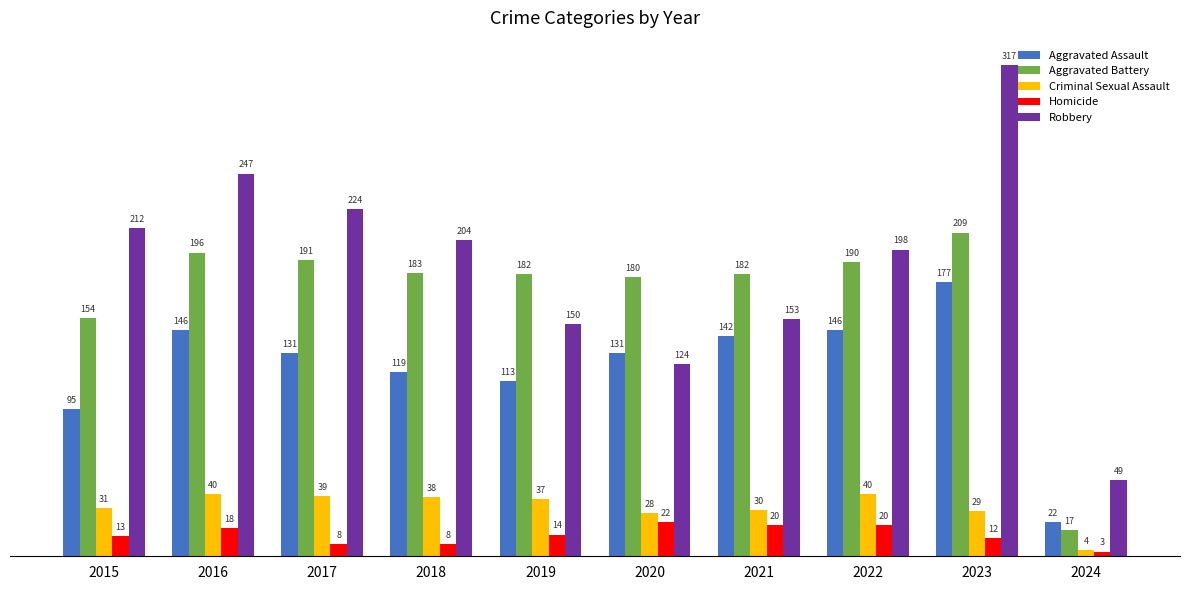

Where does the Aggravated Battery series first go above 183?

2016